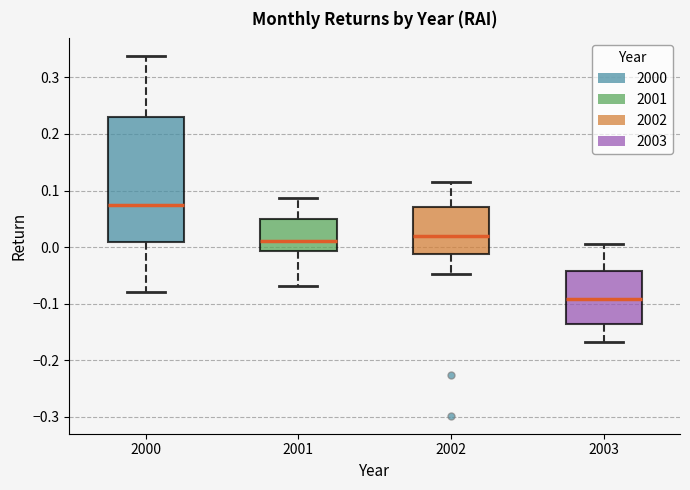

Where does the upper whisker of the box at x = 2002 end on the y-axis? The values are not printed on the chart, so give them approximately, as read against the axis.

0.12